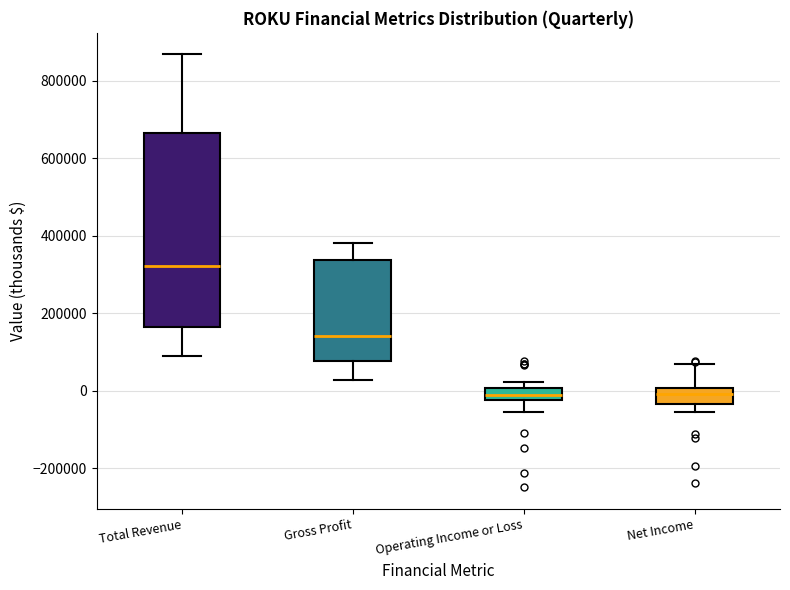

Which box is the tallest, from its lower edge to its upper edge?

Total Revenue